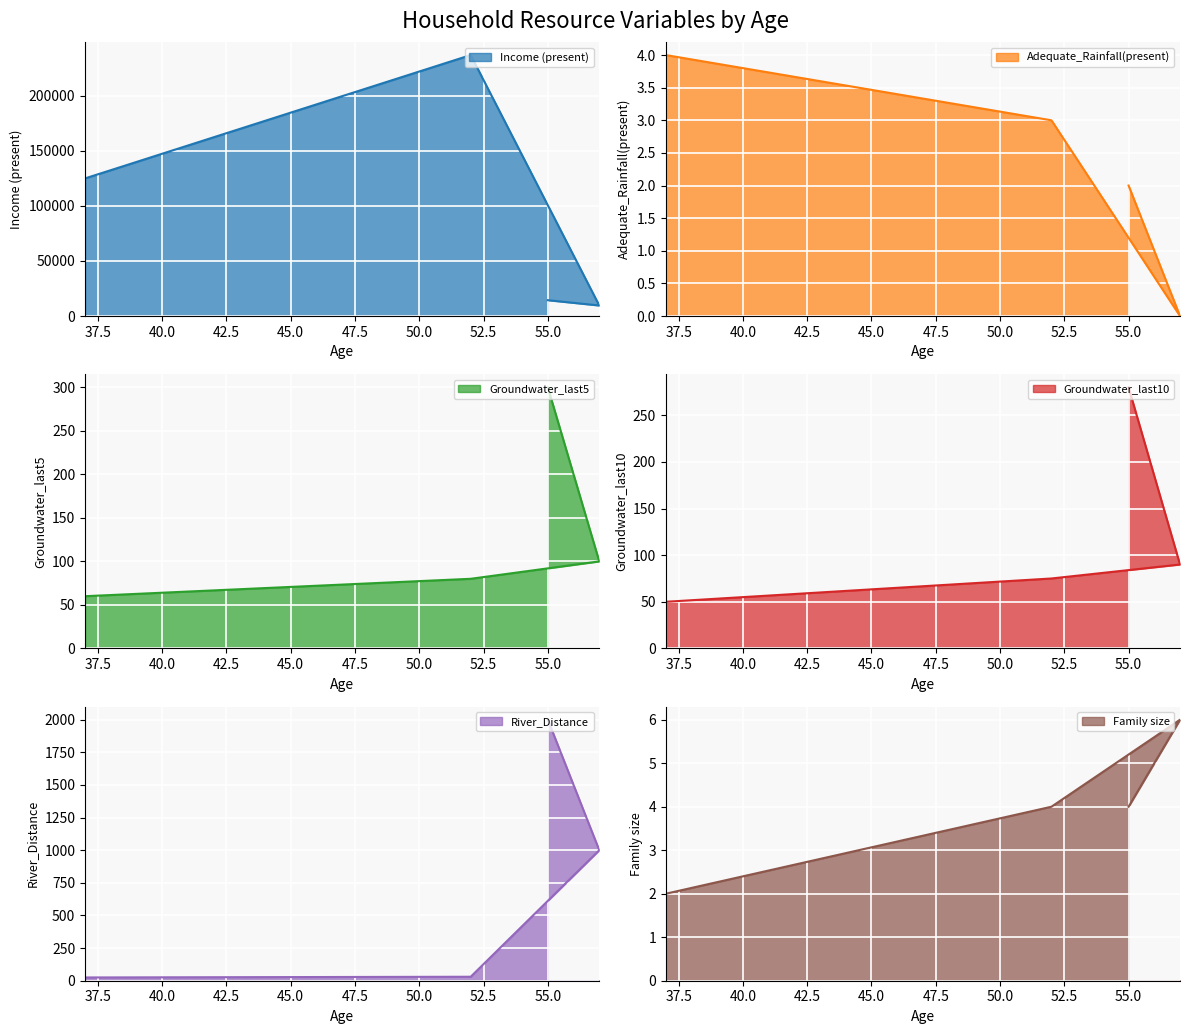

What is the label of the 1st point from the right?

55